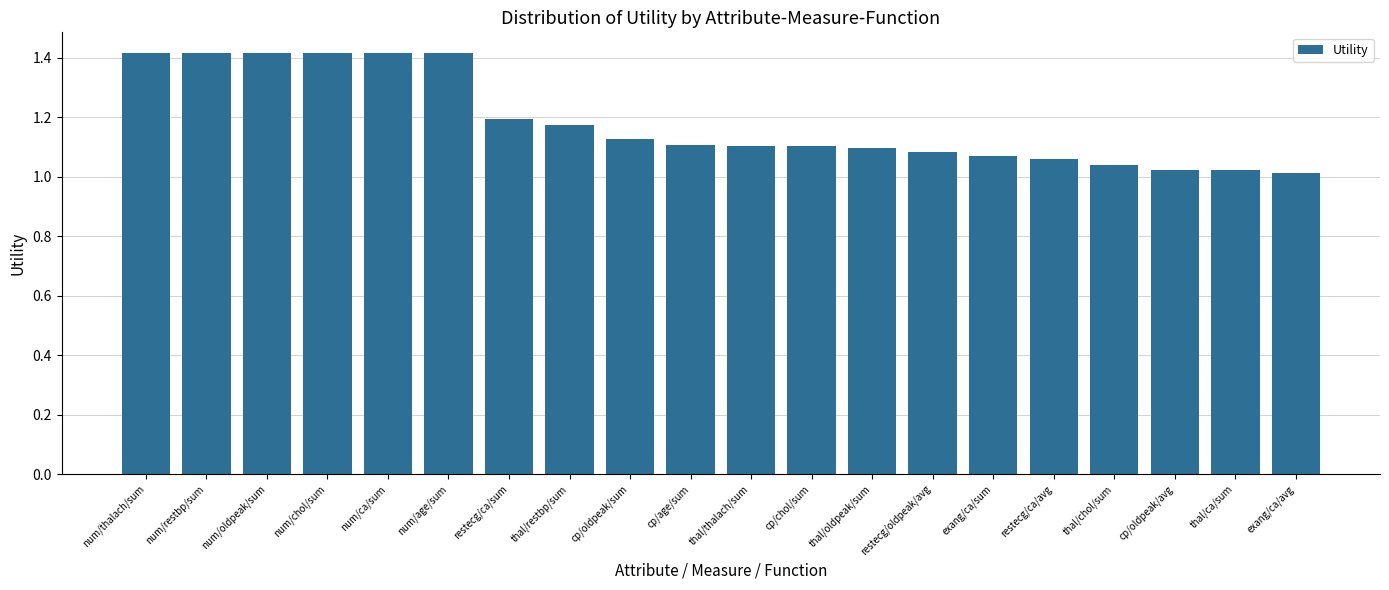

What is the label of the 4th bar from the right?

thal/chol/sum